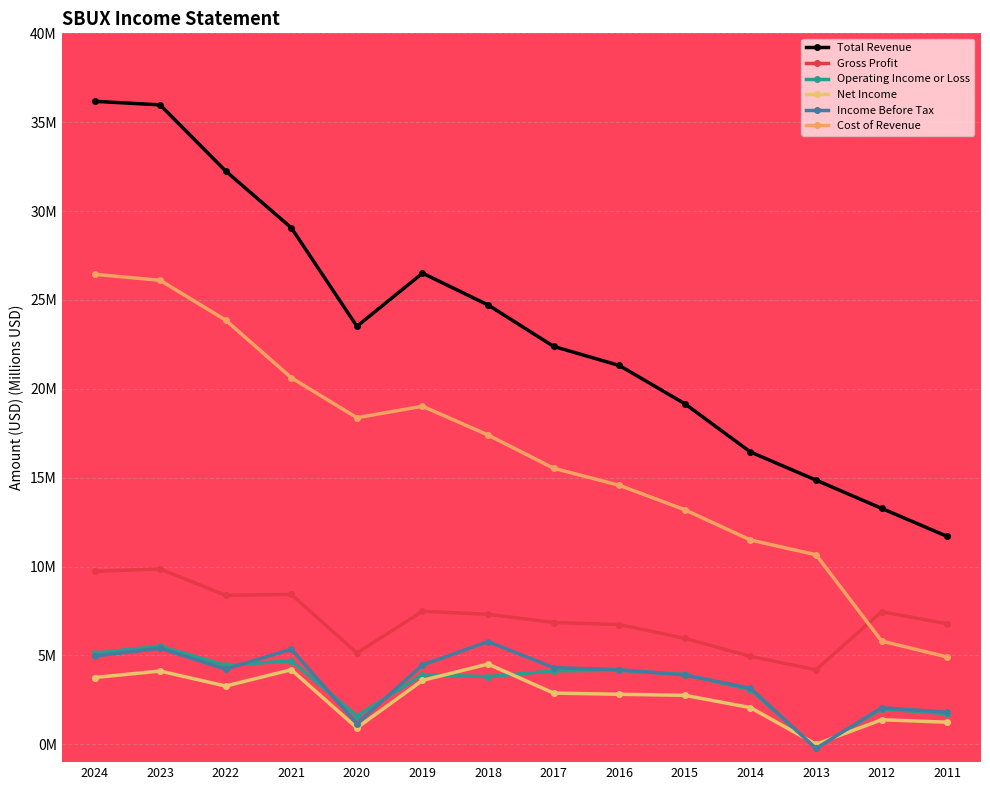

True or false: Net Income has more than 1 points higher than both neighbors.

True